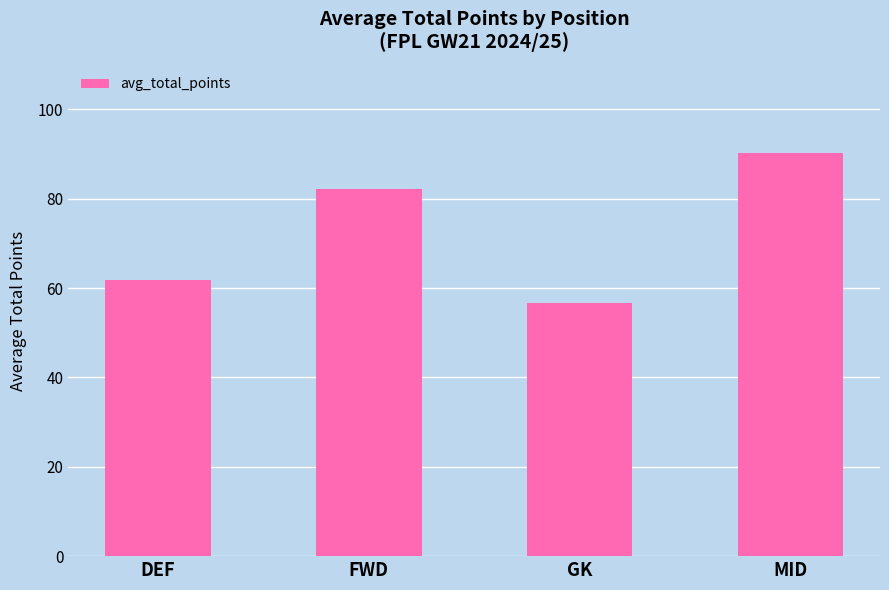

What is the maximum value shown in the chart?

90.3